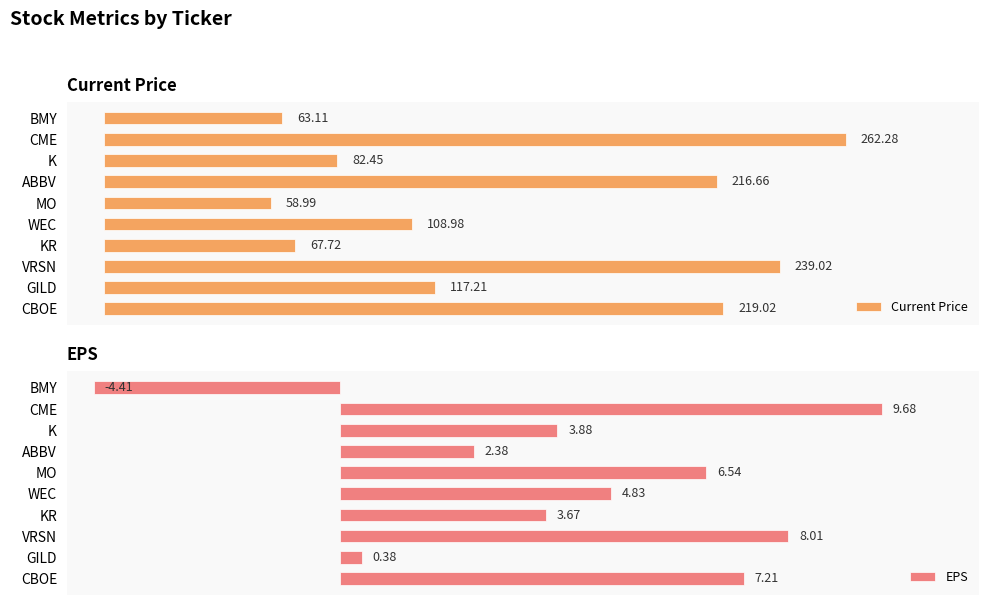

At which label does EPS reach its peak?

CME